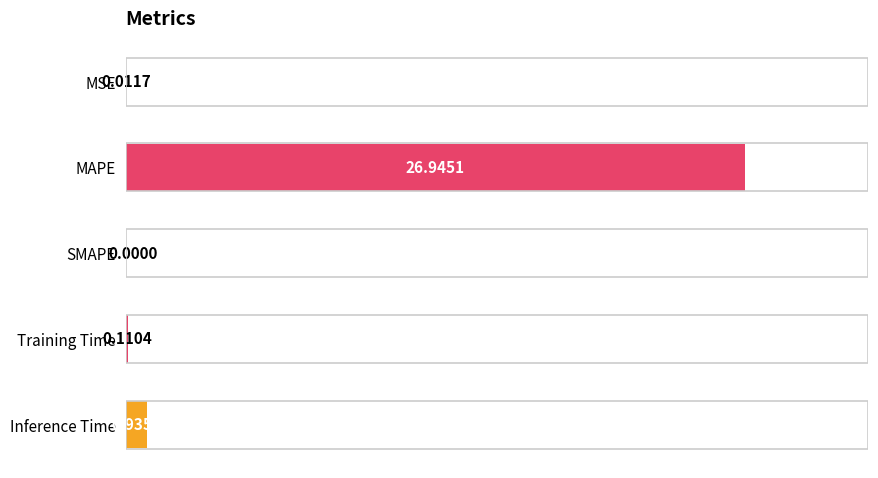

What is the sum of all values?

28.0